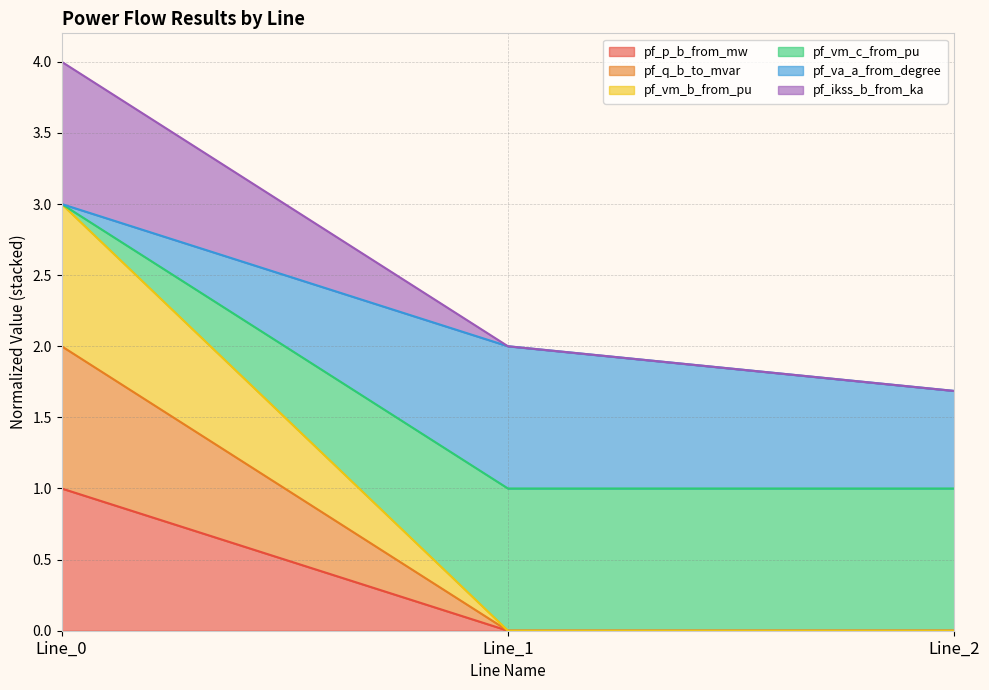

At which category is the sum across all series the highest?

Line_0